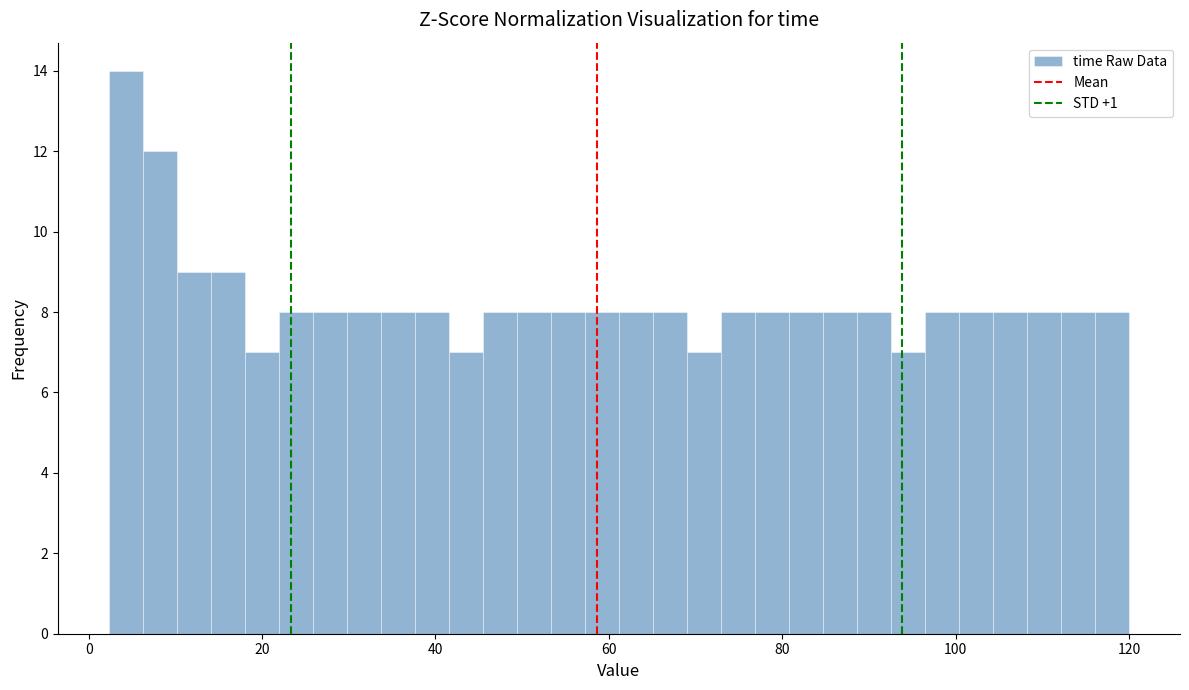

Around what value on the x-axis is the tallest bar? Give the approximate position of its centre, as read against the axis.

4